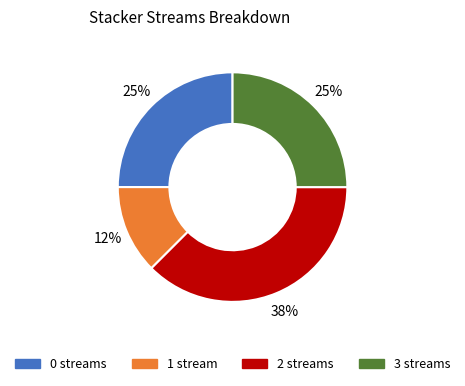

Does any single category account for the majority?

No